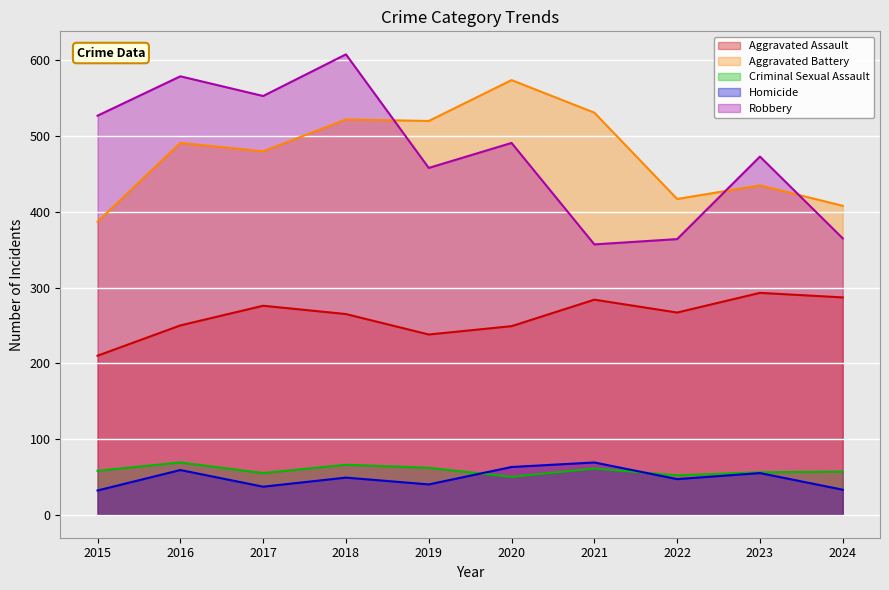

Where do Homicide and Criminal Sexual Assault first cross each other?

2019 and 2020